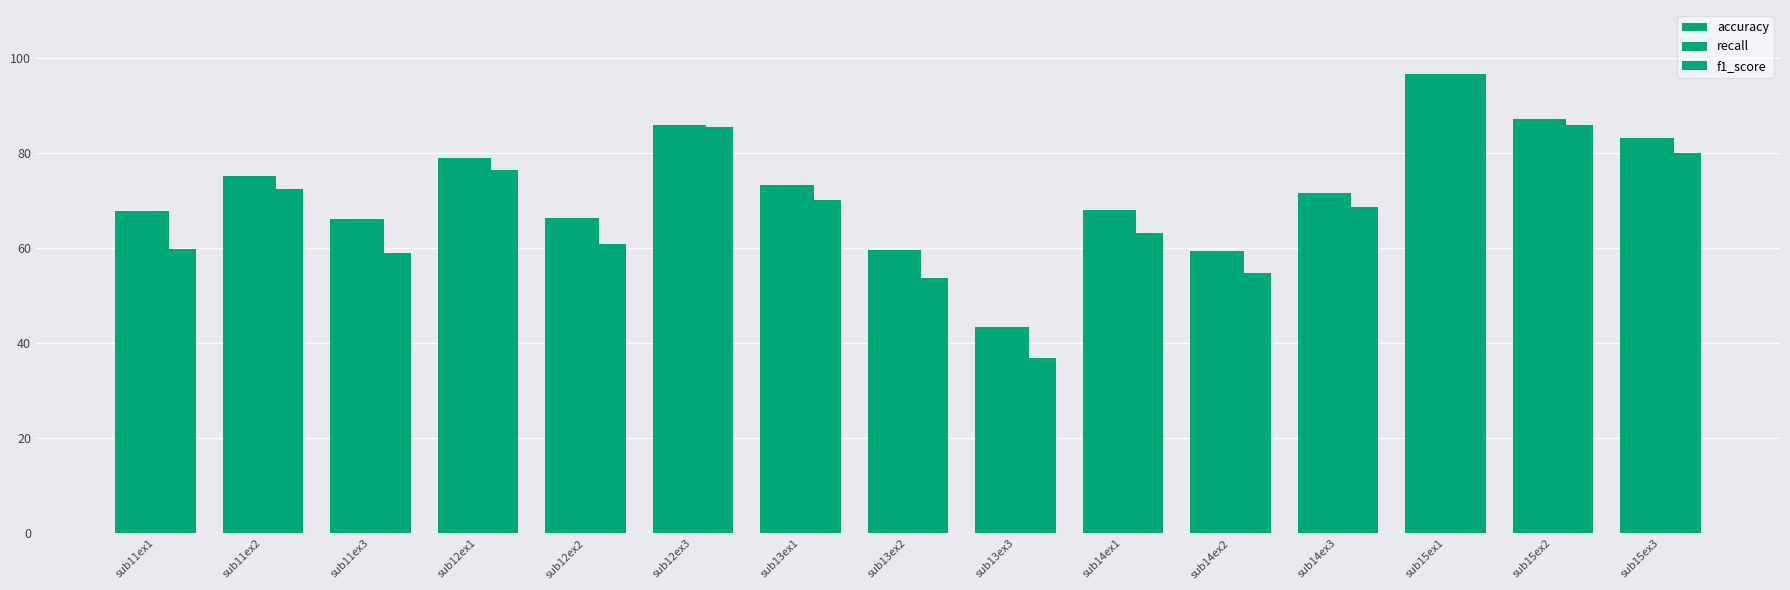

Which series has the largest total across all categories?

accuracy